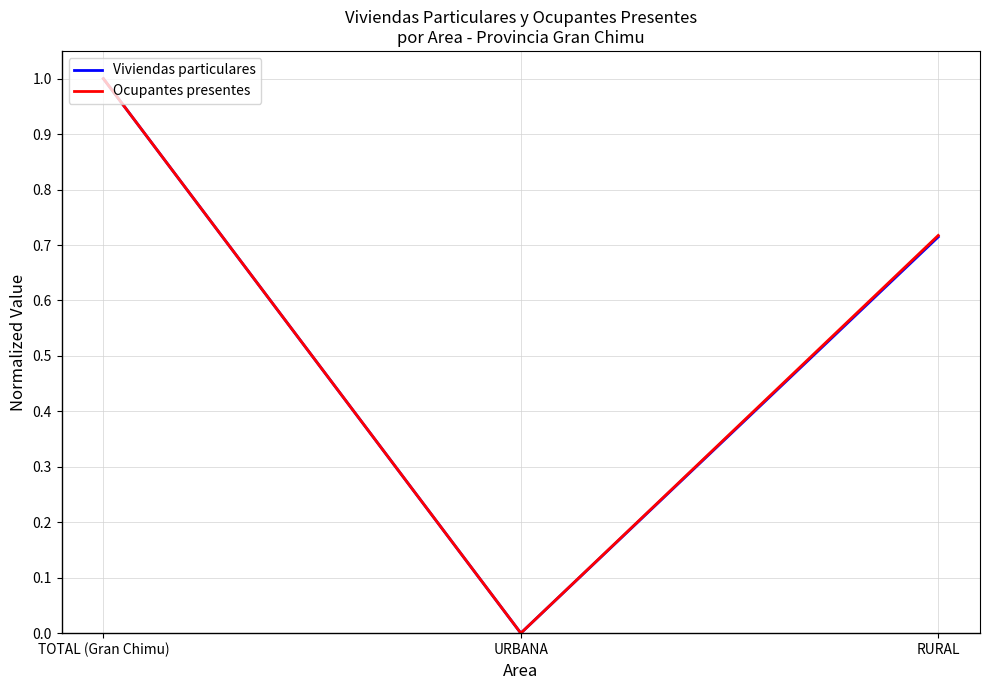

List the labels in order of Ocupantes presentes value, largest first.

TOTAL (Gran Chimu), RURAL, URBANA